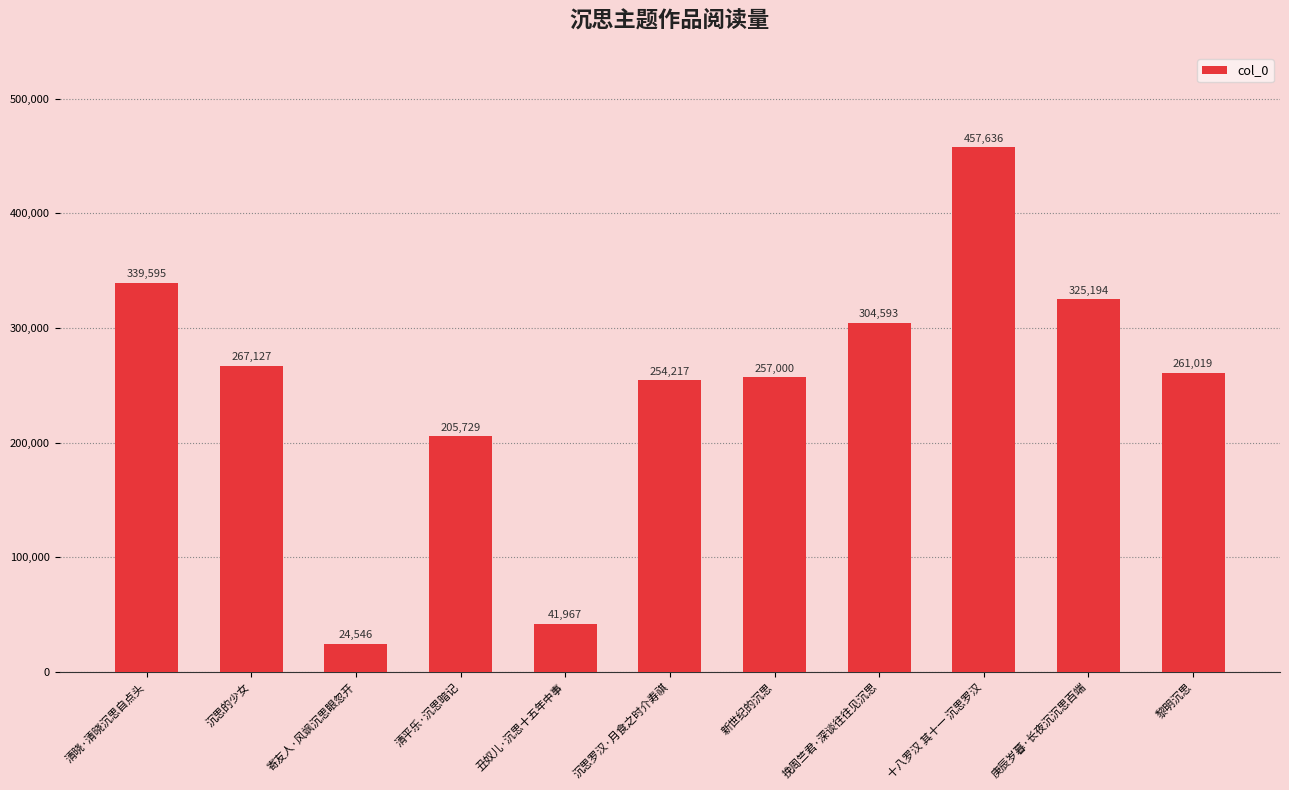

True or false: the data shows 41967 at 丑奴儿·沉思十五年中事.

True